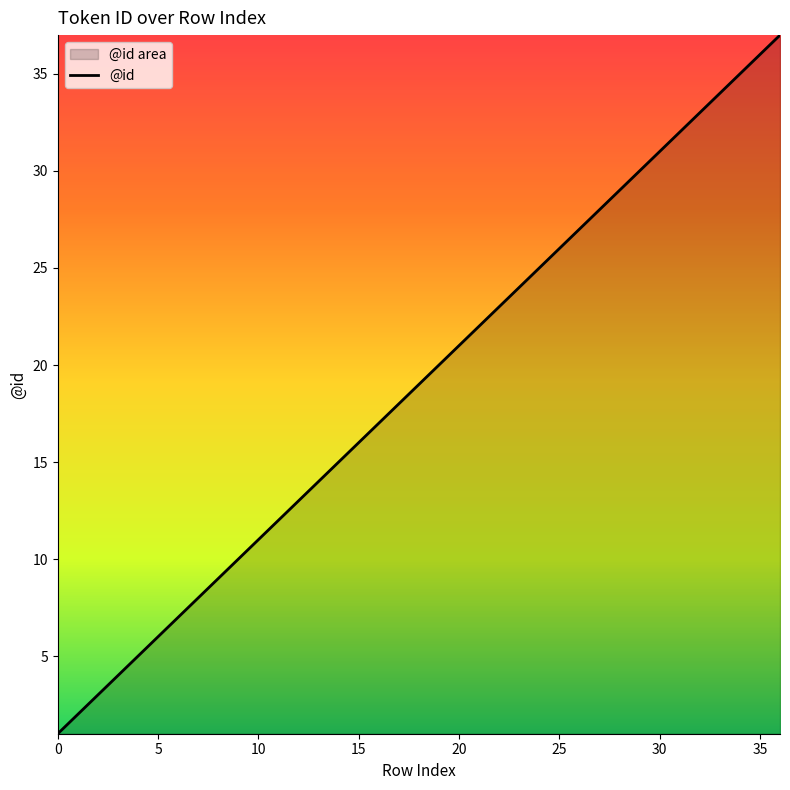

What is the label of the 18th point from the right?

19